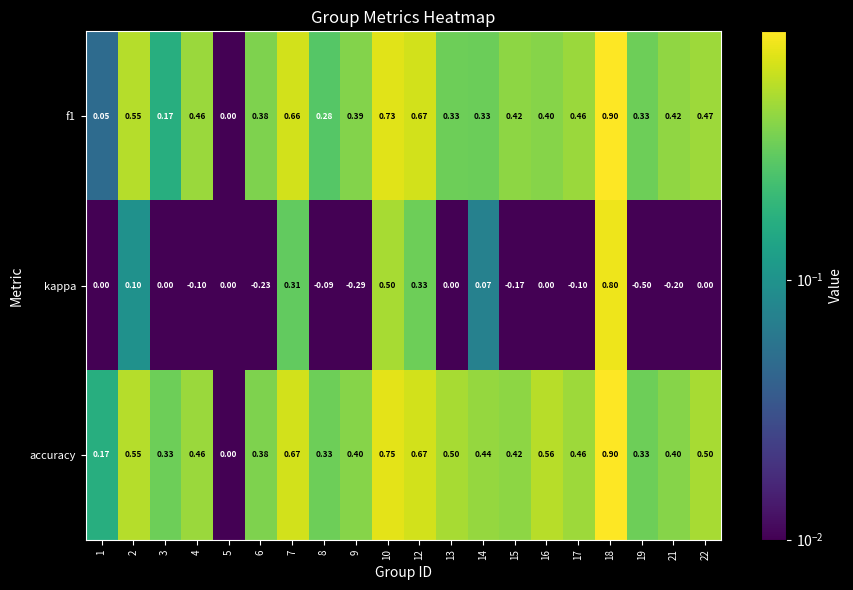

Is the value of accuracy at 6 greater than the value of f1 at 3?

Yes